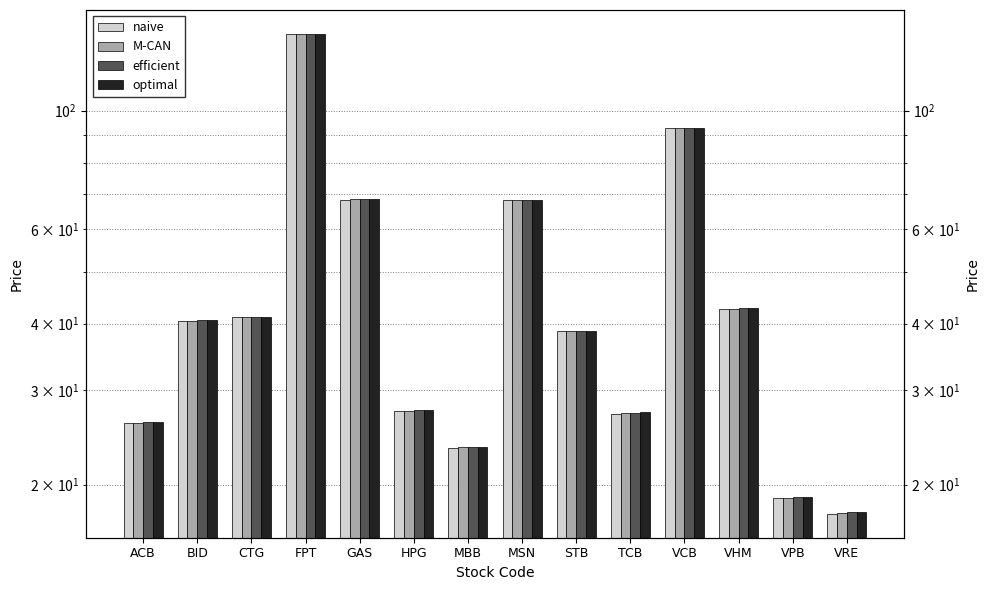

True or false: optimal has a value of 19.0 at VPB.

True